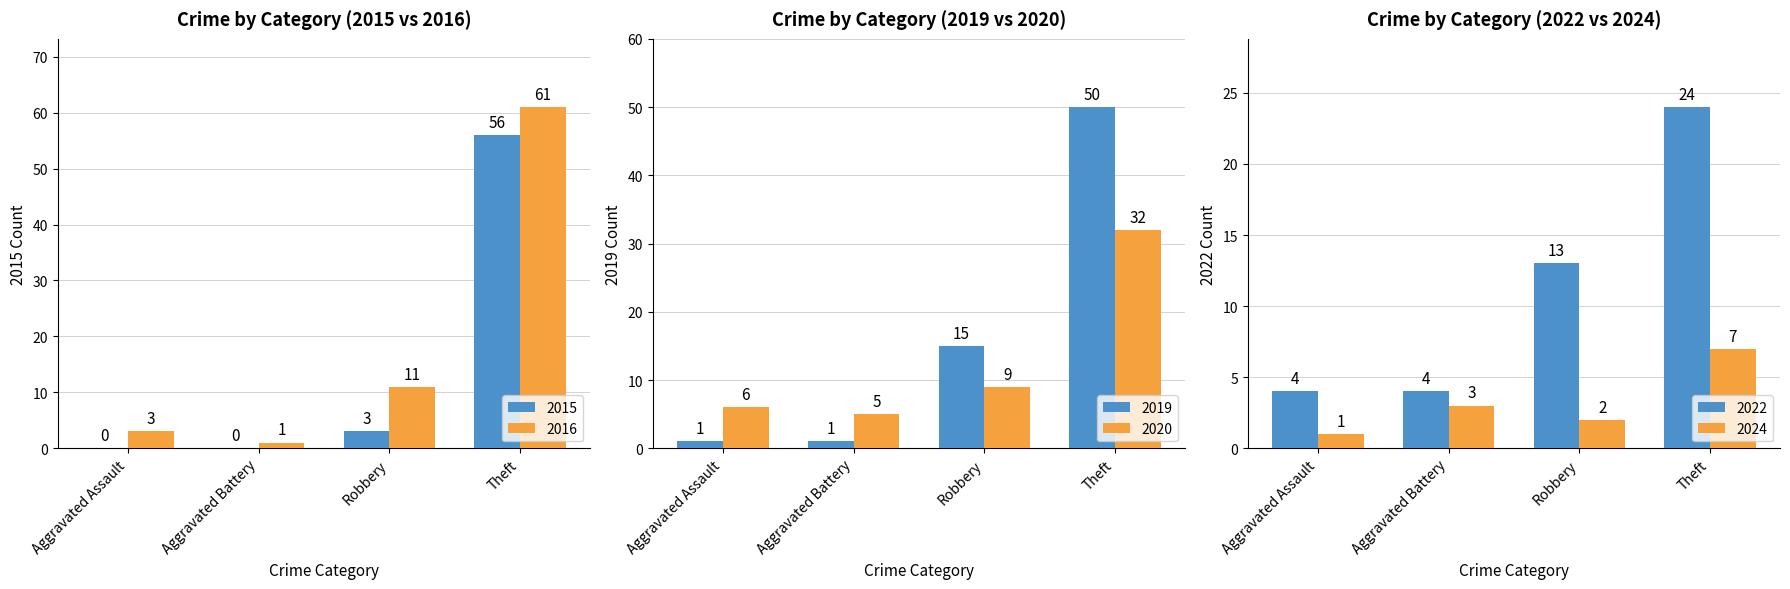

What is the sum of the 2015 values at Robbery and Aggravated Battery?

3